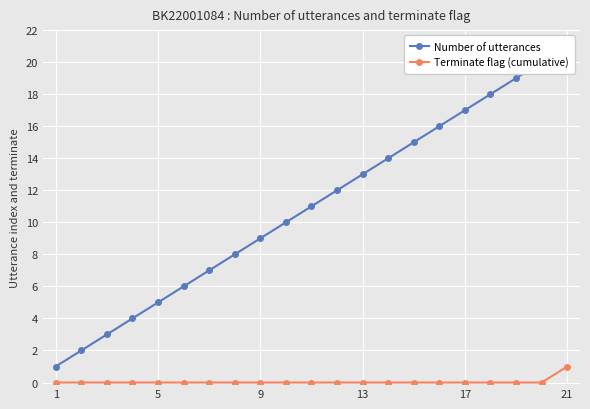

Does the chart display data point markers on the line(s)?

Yes